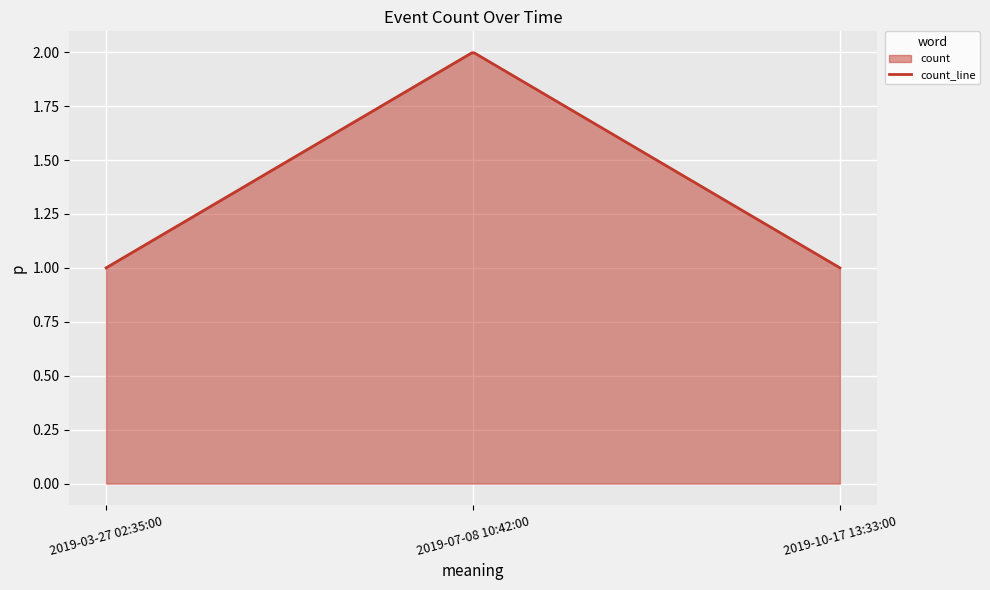

What is the difference between the maximum and second lowest values?

1